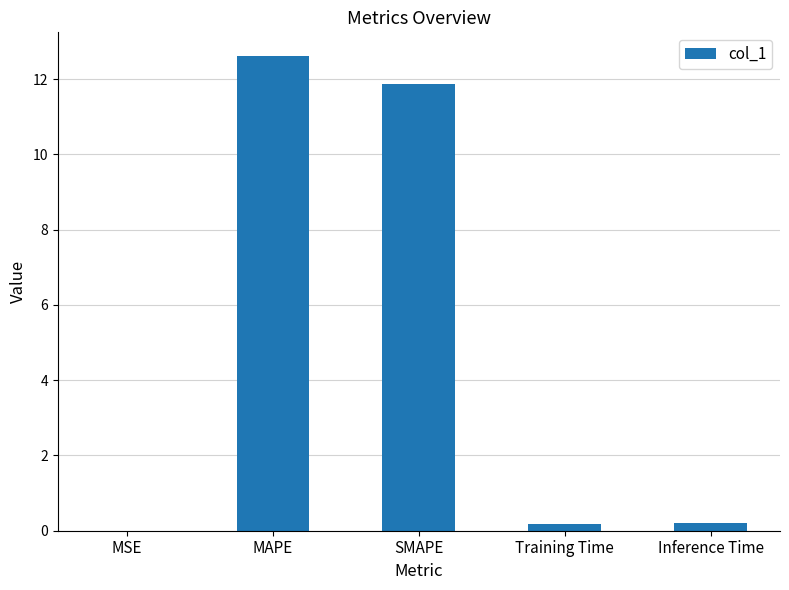

Read the value at MAPE.

12.6